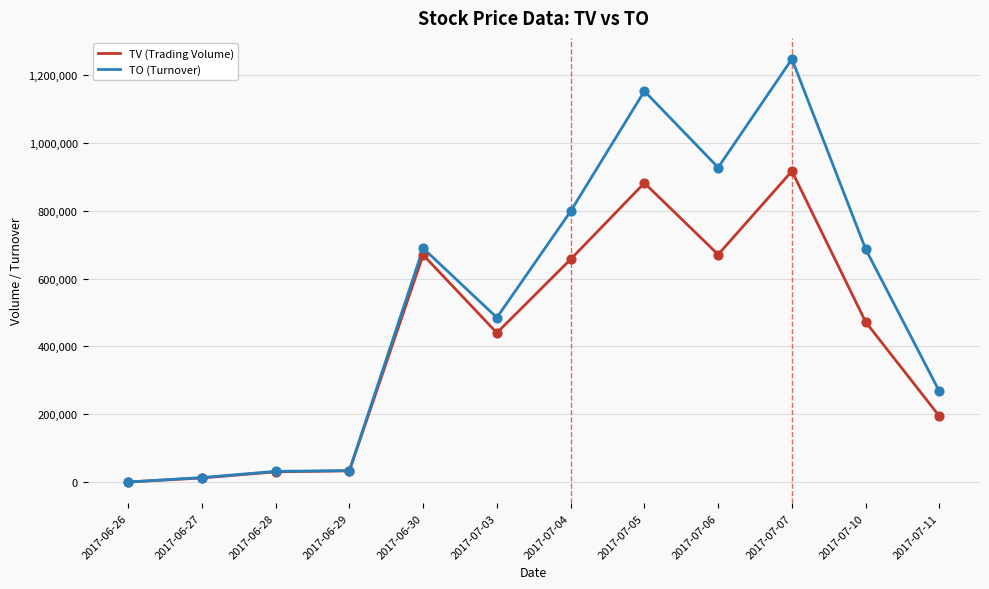

Between 2017-06-30 and 2017-07-07, which series saw the biggest shift?

TO (Turnover)